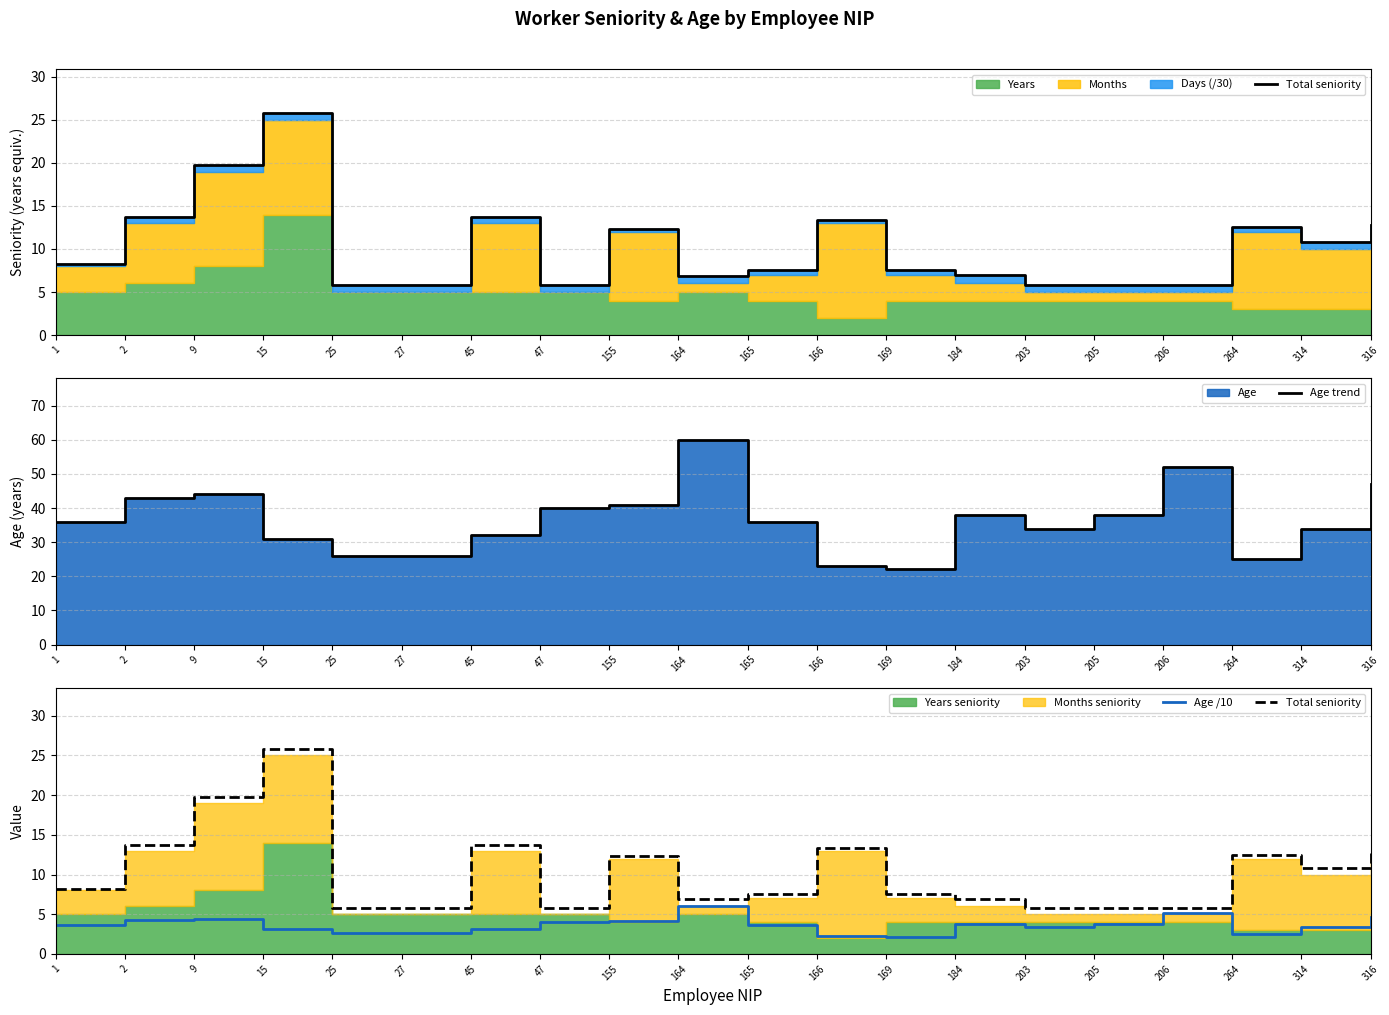

Does the chart display data point markers on the line(s)?

No